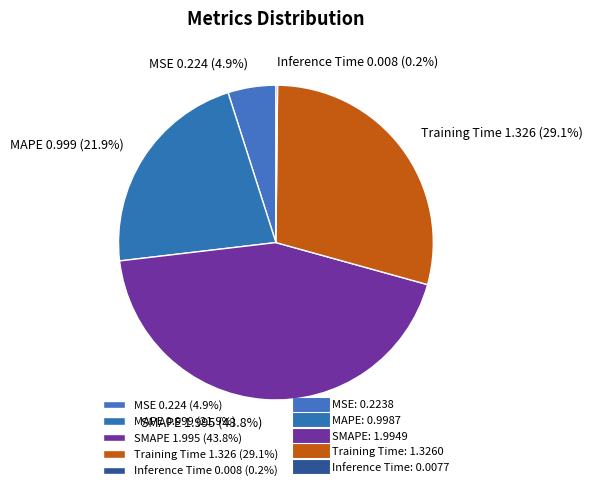

Which has a higher value, MSE 0.224 (4.9%) or SMAPE 1.995 (43.8%)?

SMAPE 1.995 (43.8%)